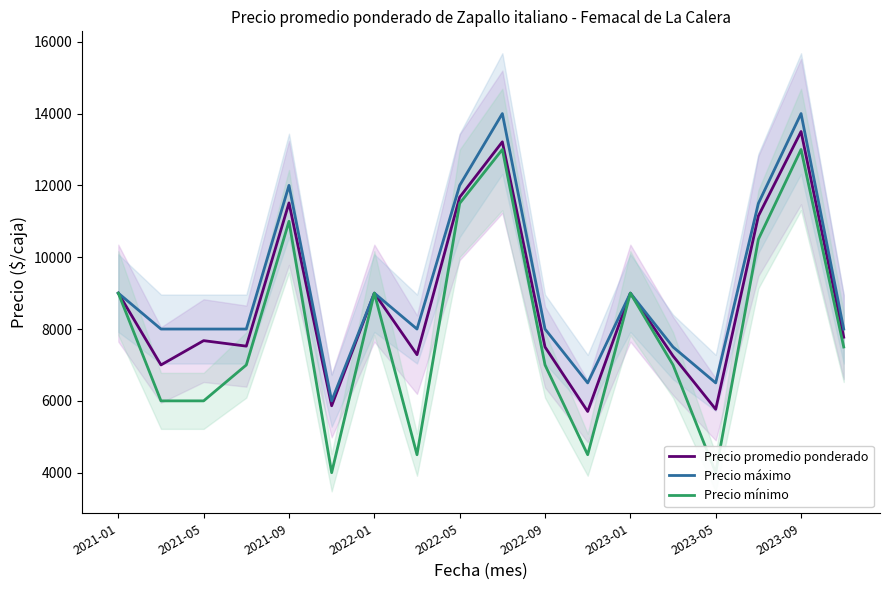

What is the highest value of the Precio máximo series?

14000